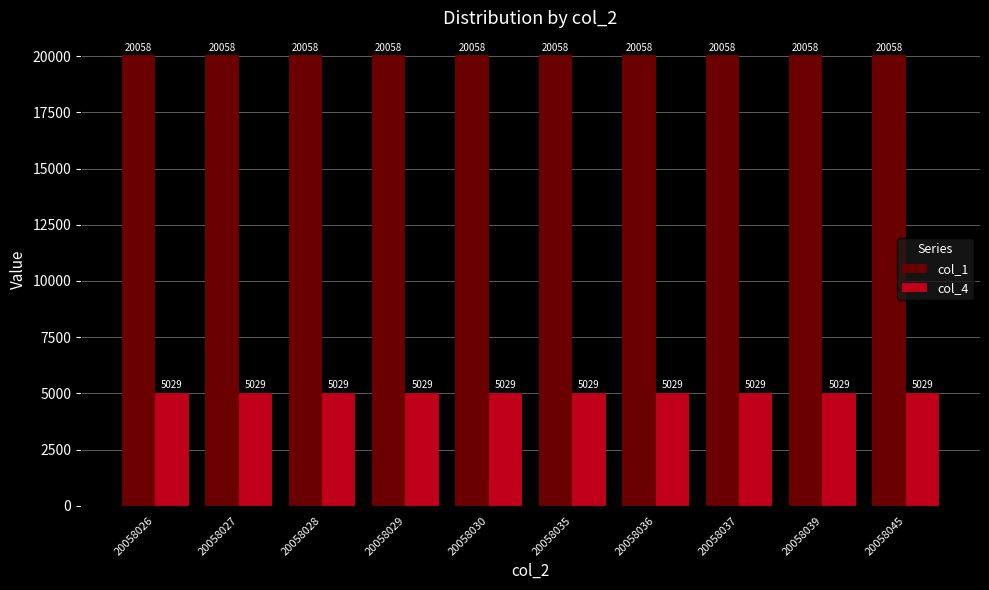

Reading left to right, what are all the values shown in this chart?

col_1: 20058	20058	20058	20058	20058	20058	20058	20058	20058	20058
col_4: 5029	5029	5029	5029	5029	5029	5029	5029	5029	5029